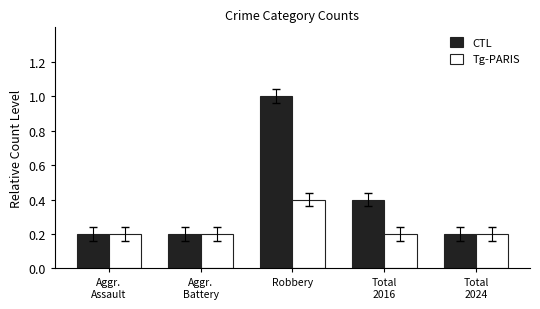

What is the difference between the maximum and second lowest values in the CTL series?

0.8